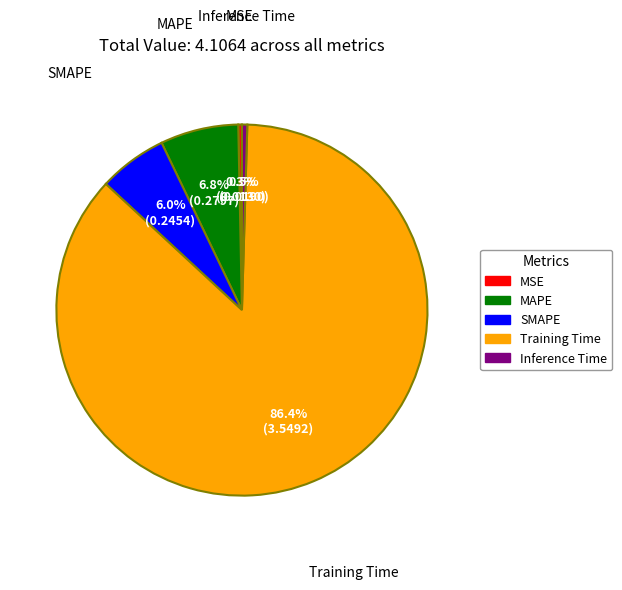

What percentage do SMAPE and MSE together represent?

6.3%